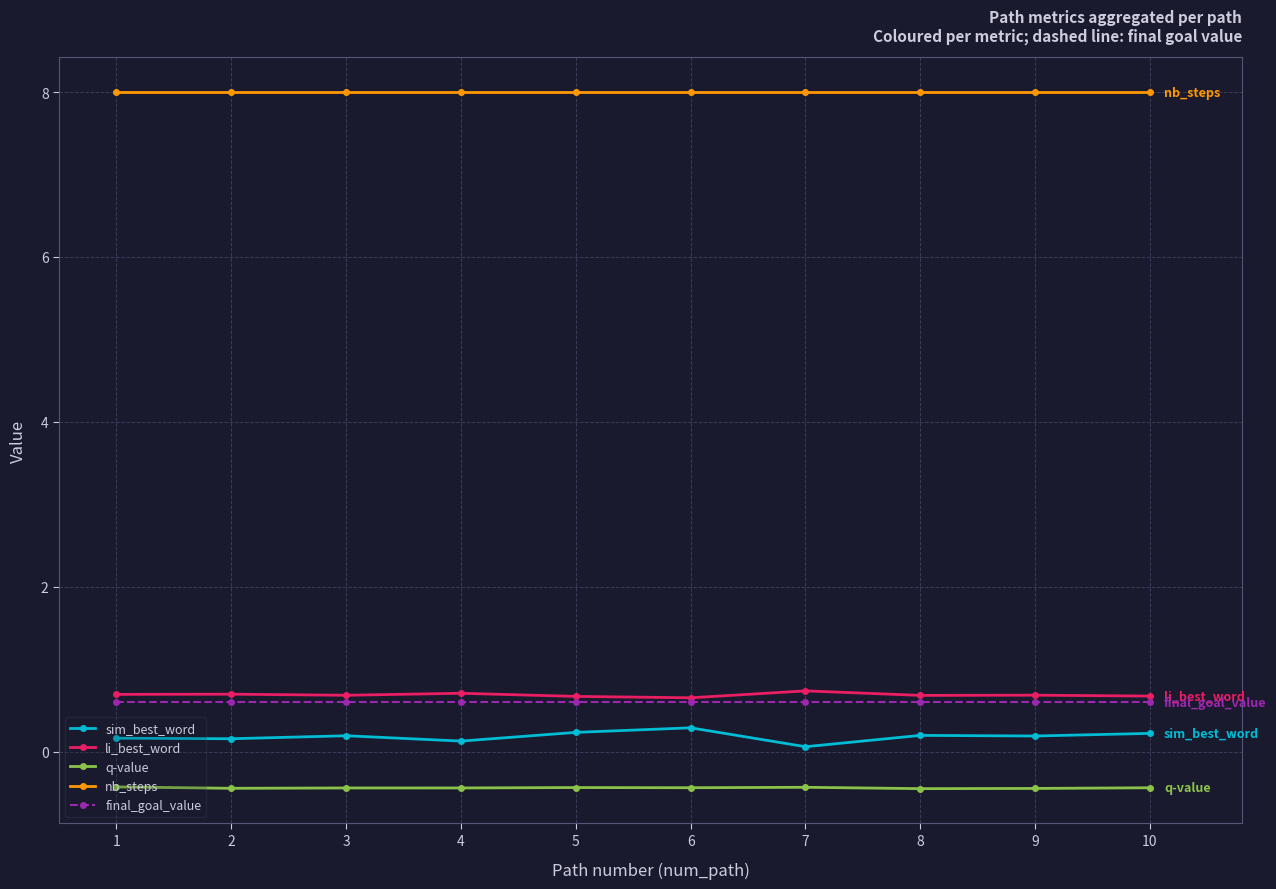

What is the value of the final_goal_value point at the 6th from the left?

0.6